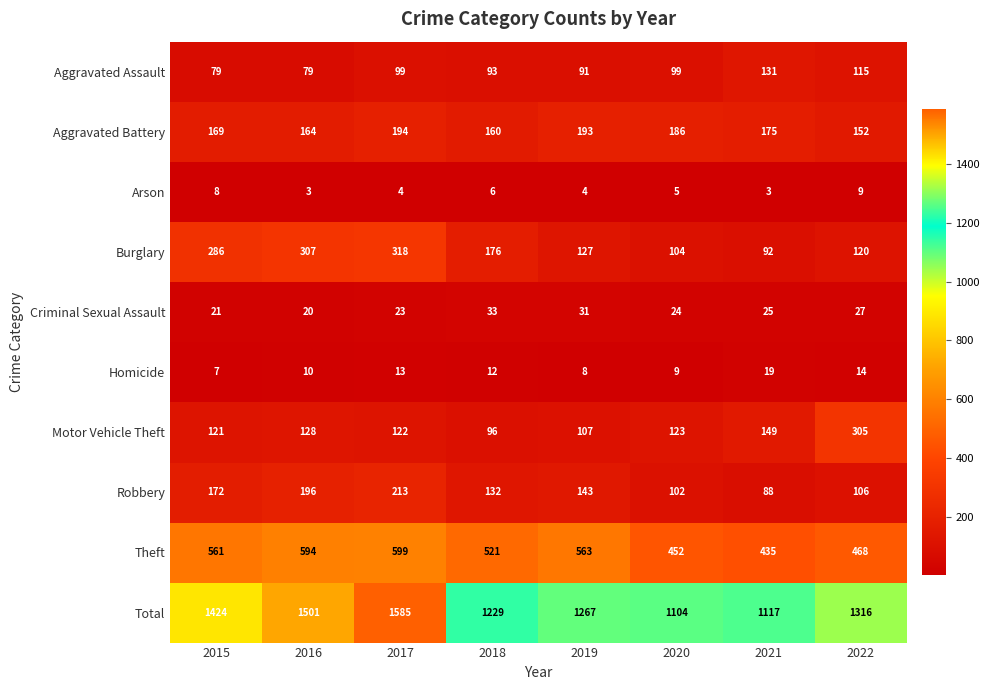

Rank the series at 2022 from highest to lowest value.

Total, Theft, Motor Vehicle Theft, Aggravated Battery, Burglary, Aggravated Assault, Robbery, Criminal Sexual Assault, Homicide, Arson